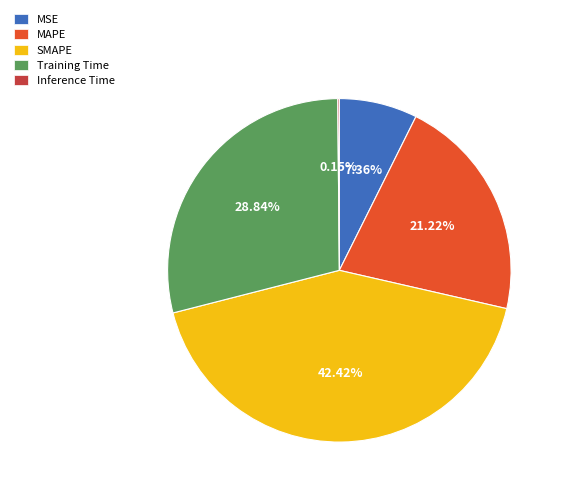

What is the ratio of the value at Training Time to the value at MAPE?

1.4